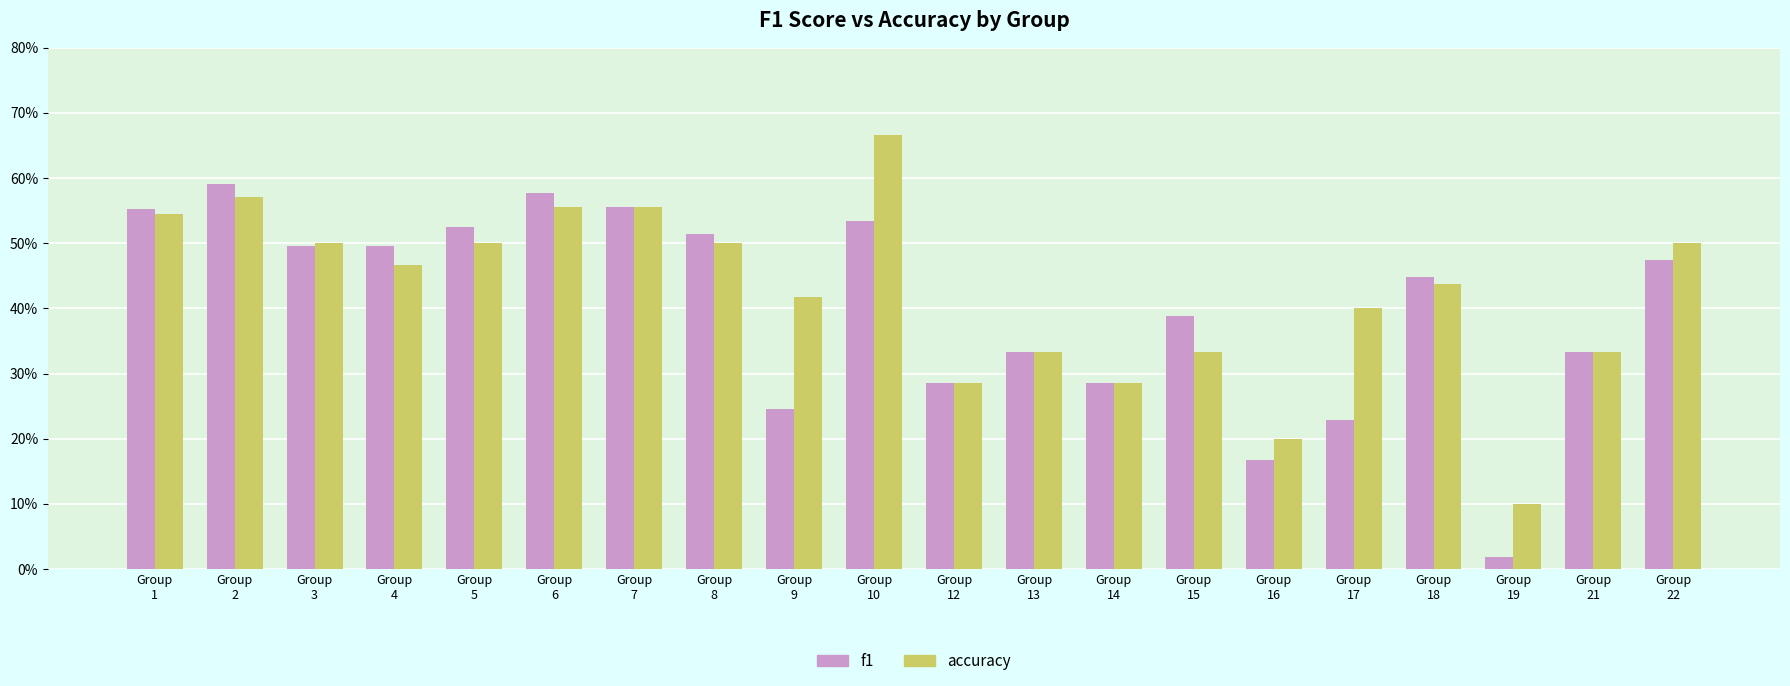

Does the chart contain any negative values?

No